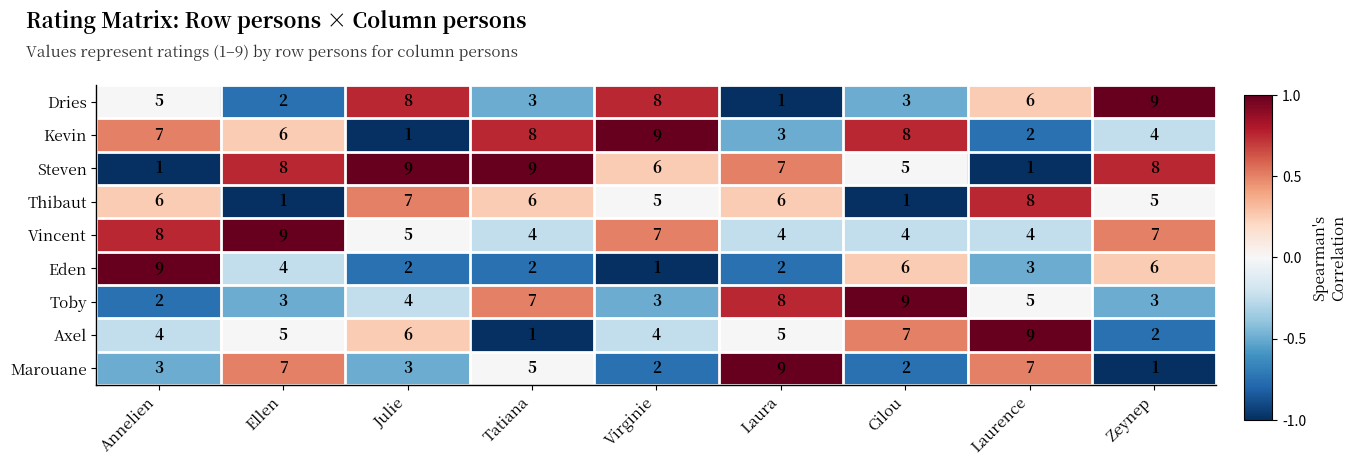

Rank the series at Laurence from highest to lowest value.

Axel, Thibaut, Marouane, Dries, Toby, Vincent, Eden, Kevin, Steven